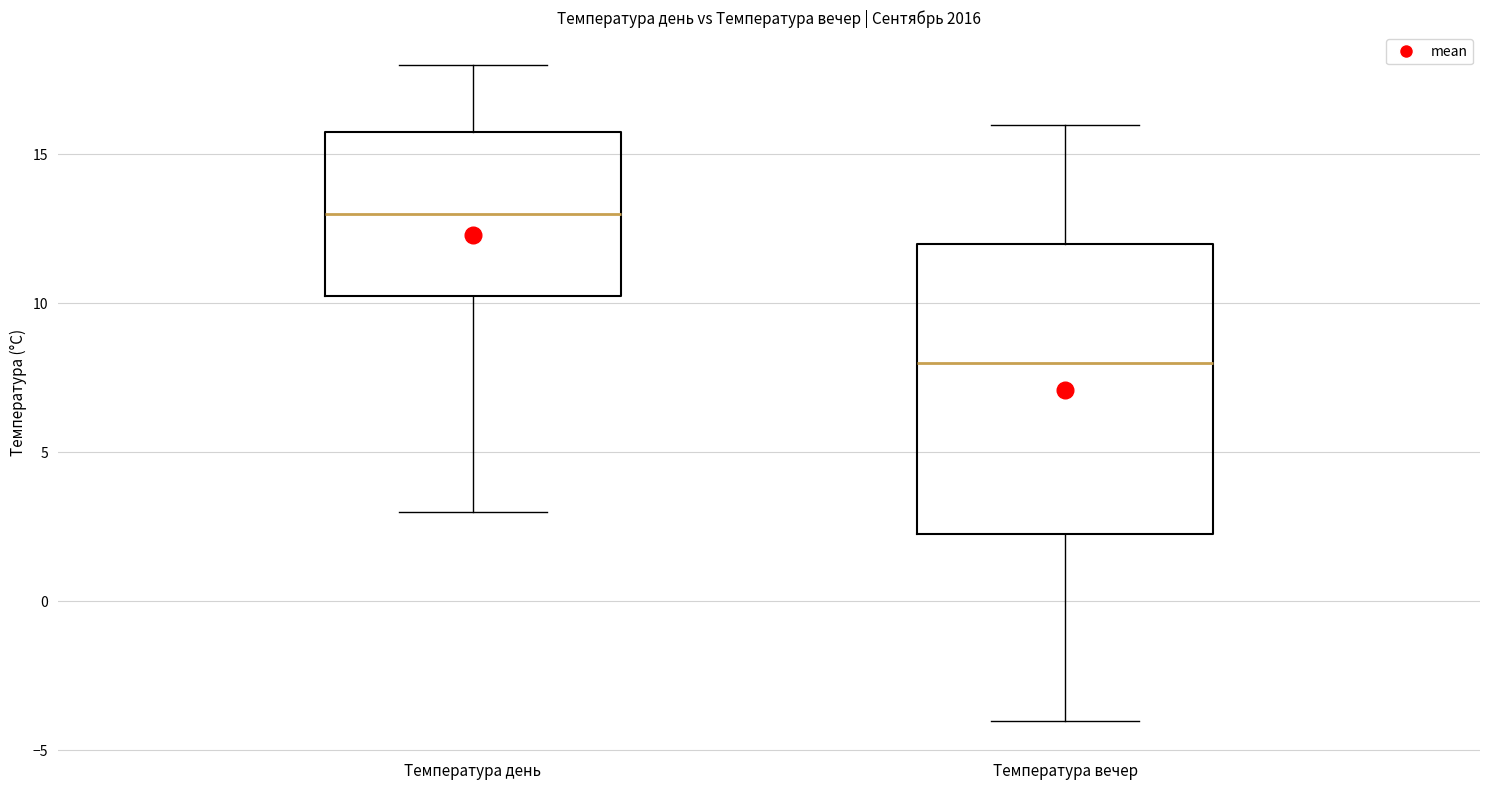

Where is the upper edge of the box for Температура вечер on the y-axis? The values are not printed on the chart, so give them approximately, as read against the axis.

12.0